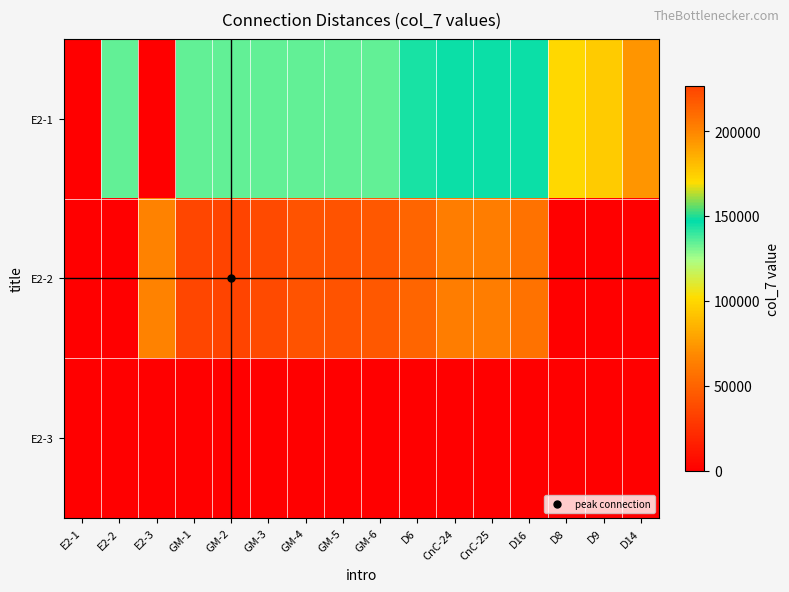

How many series are shown in this chart?

3